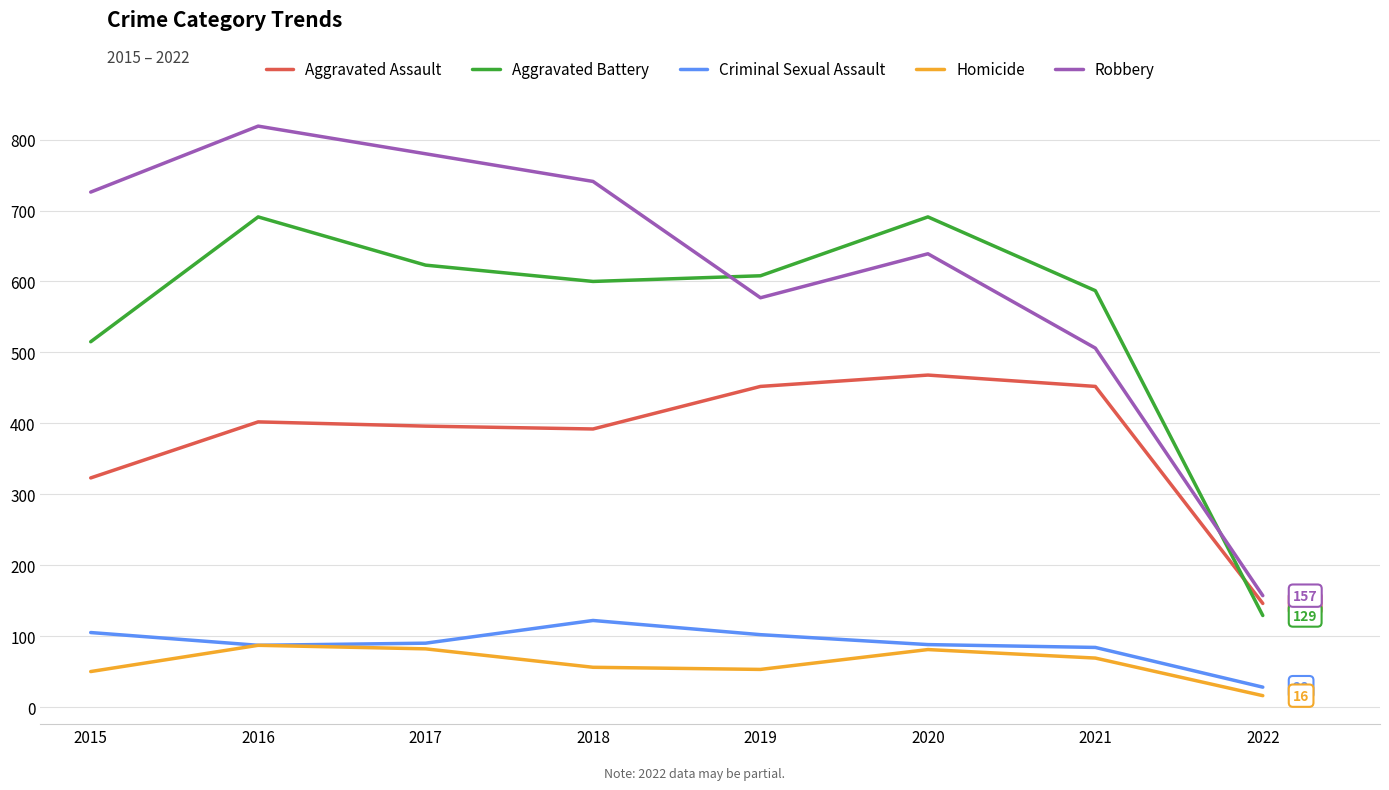

At which category does the chart reach its minimum across all series?

2022